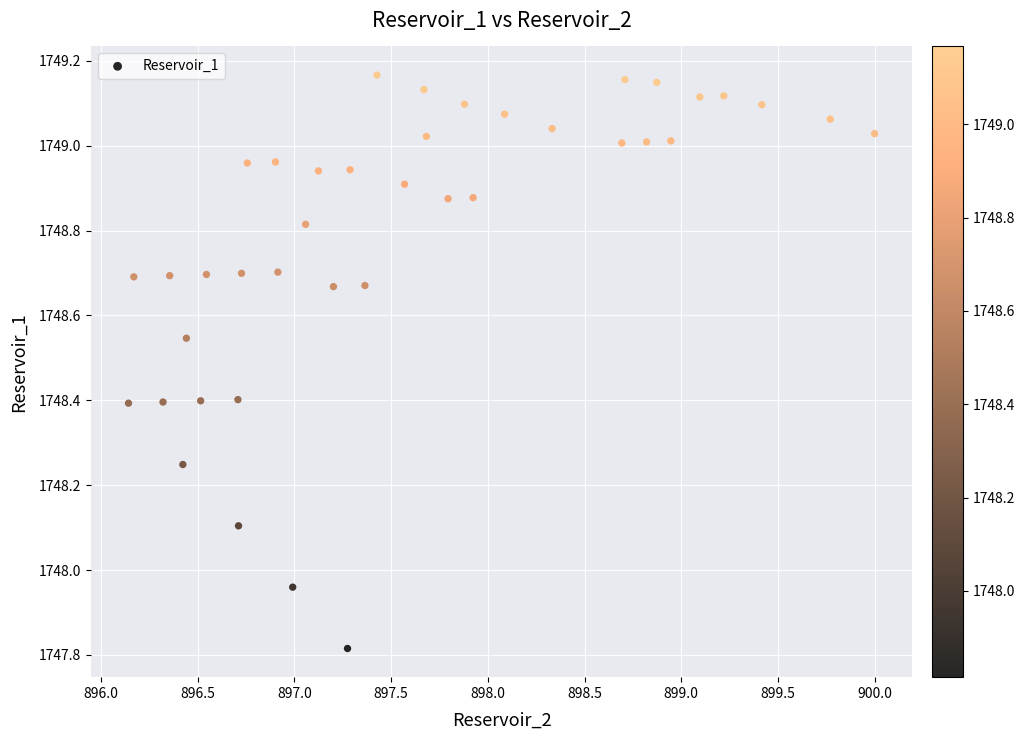

What is the range of Y values (max minus min)?

1.4